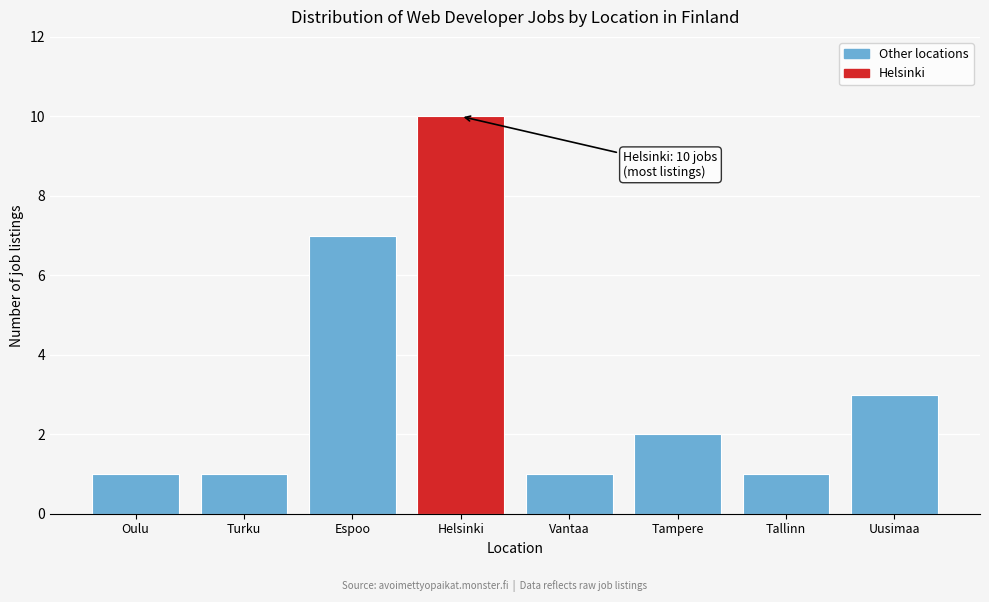

Reading left to right, extract all data points from this chart.

Oulu=1	Turku=1	Espoo=7	Helsinki=10	Vantaa=1	Tampere=2	Tallinn=1	Uusimaa=3